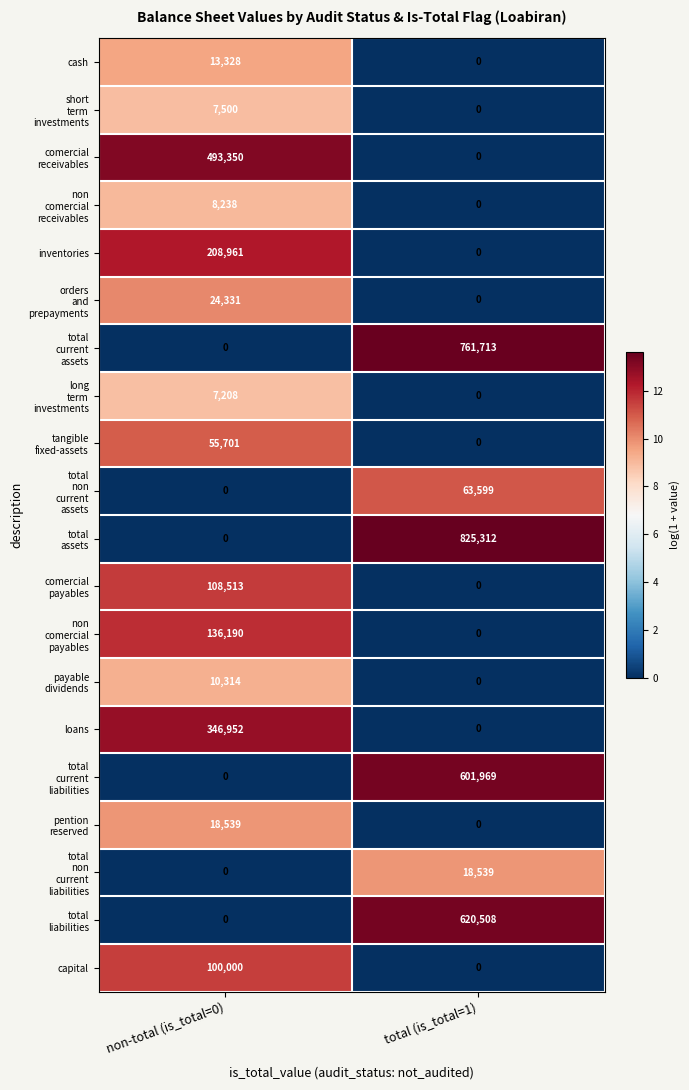

What is the difference between the cash values at total (is_total=1) and non-total (is_total=0)?

13328